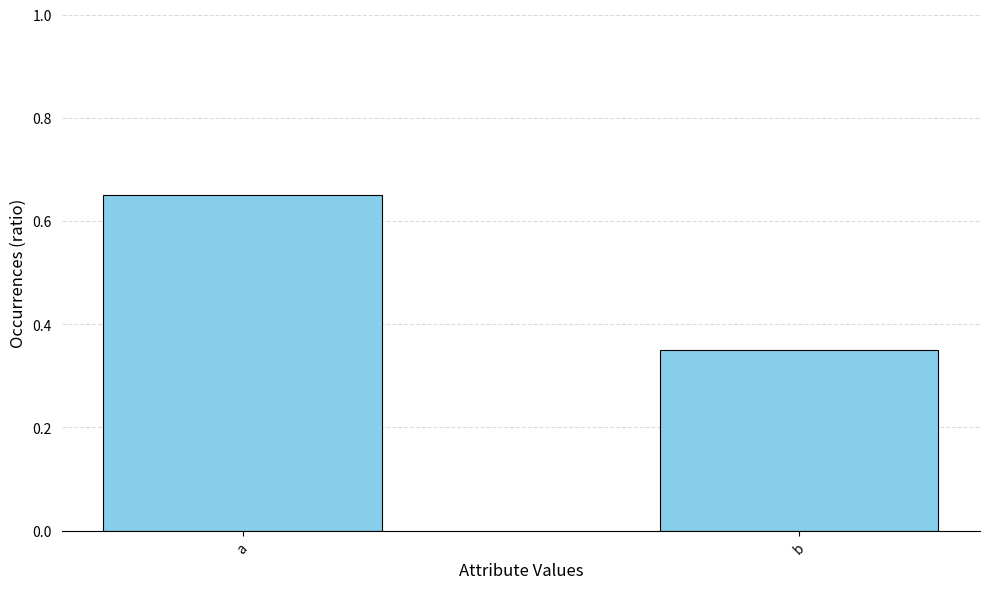

What is the sum of the values at a and b?

1.0